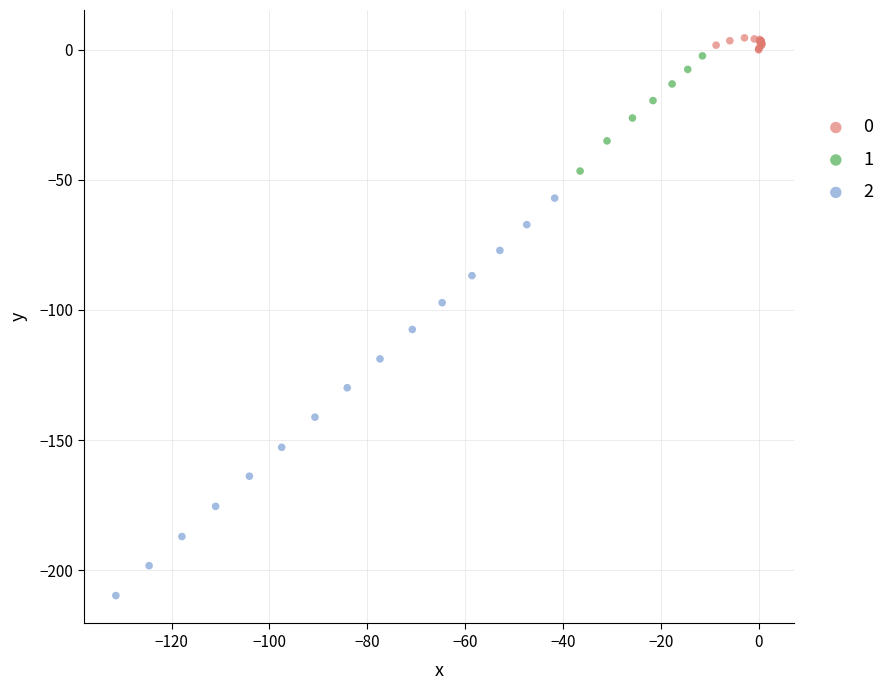

Which series reaches the maximum Y coordinate?

0